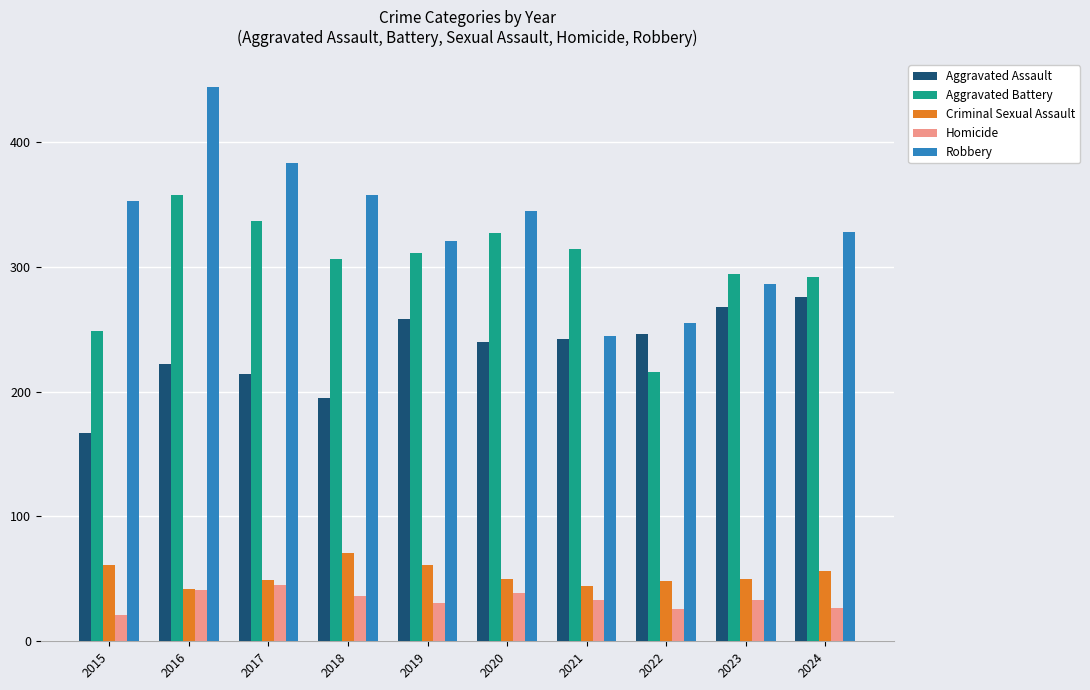

What is the maximum value shown in the chart?

444